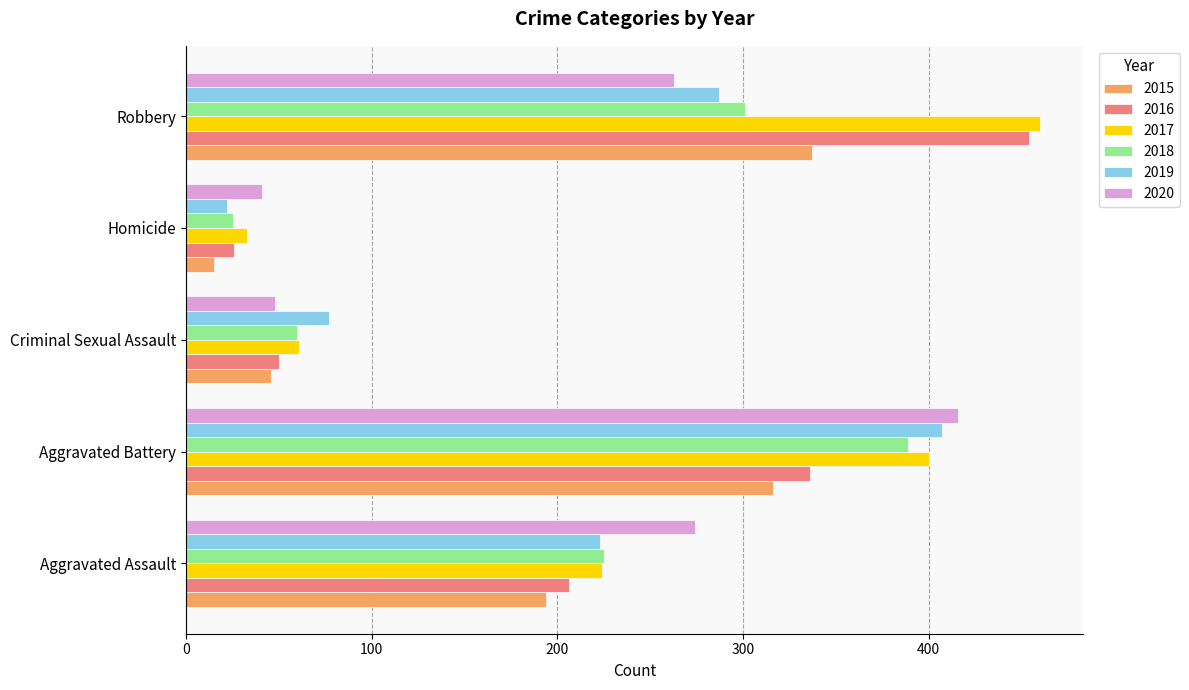

What is the sum of the 2017 values at Robbery and Homicide?

493